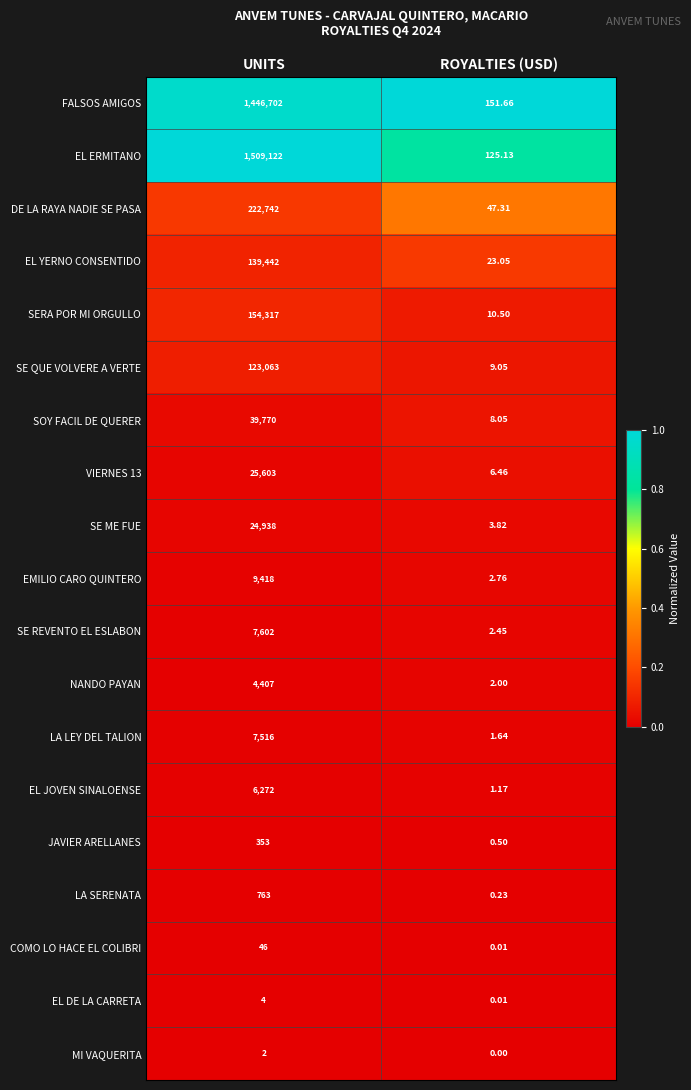

How many data points does each series have?

2